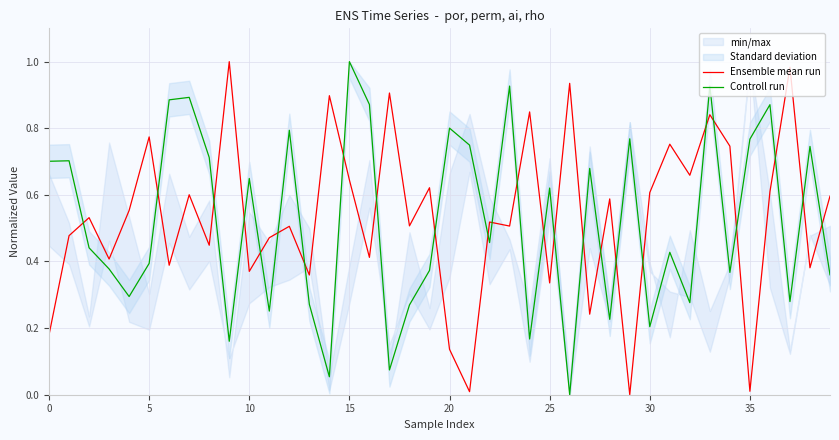

Reading right to left, extract all data points from this chart.

Ensemble mean run: 0.6	0.4	1.0	0.6	0.0	0.7	0.8	0.7	0.8	0.6	0.0	0.6	0.2	0.9	0.3	0.8	0.5	0.5	0.0	0.1	0.6	0.5	0.9	0.4	0.6	0.9	0.4	0.5	0.5	0.4	1.0	0.4	0.6	0.4	0.8	0.6	0.4	0.5	0.5	0.2
Controll run: 0.4	0.7	0.3	0.9	0.8	0.4	0.9	0.3	0.4	0.2	0.8	0.2	0.7	0.0	0.6	0.2	0.9	0.5	0.7	0.8	0.4	0.3	0.1	0.9	1.0	0.1	0.3	0.8	0.3	0.6	0.2	0.7	0.9	0.9	0.4	0.3	0.4	0.4	0.7	0.7